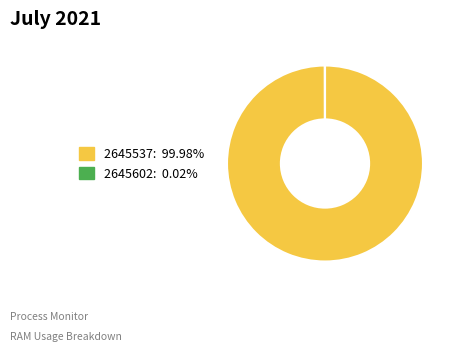

Which slice is the largest?

2645537